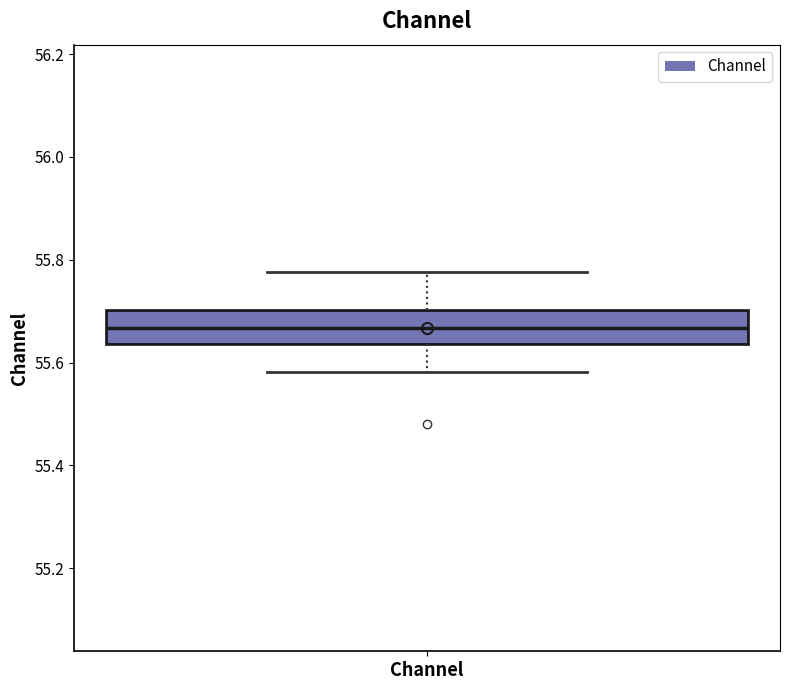

Transcribe this box plot: give where the median line is, the range the box spans, and where the two whiskers end, as read against the y-axis. The values are not printed on the chart, so give them approximately, as read against the axis.

median 55.66, box 55.64 to 55.70, whiskers 55.58 to 55.78